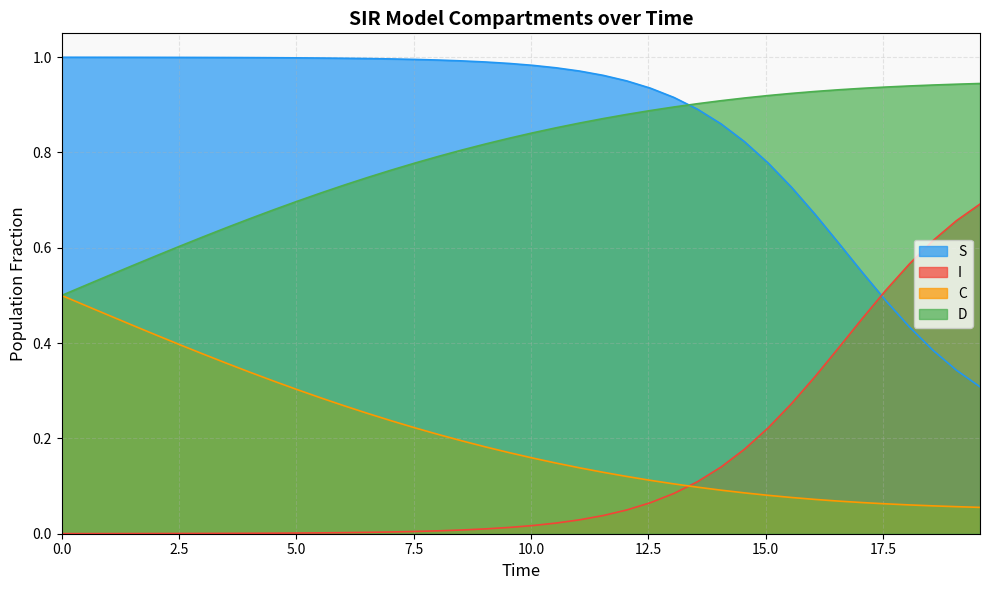

At how many categories does at least one series exceed 0?

40